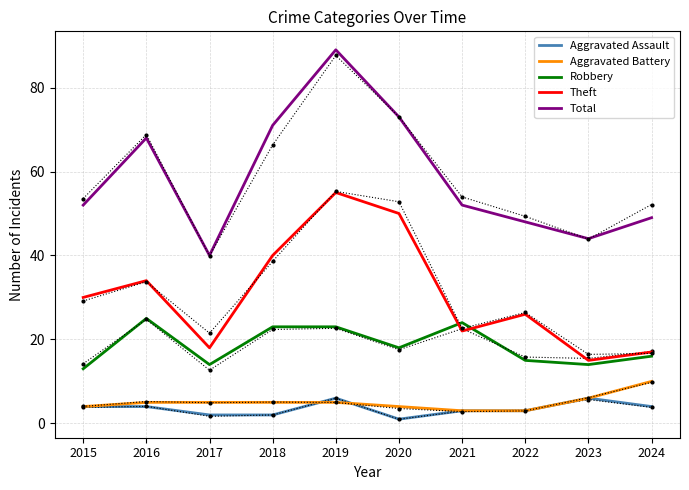

Does the chart display data point markers on the line(s)?

No